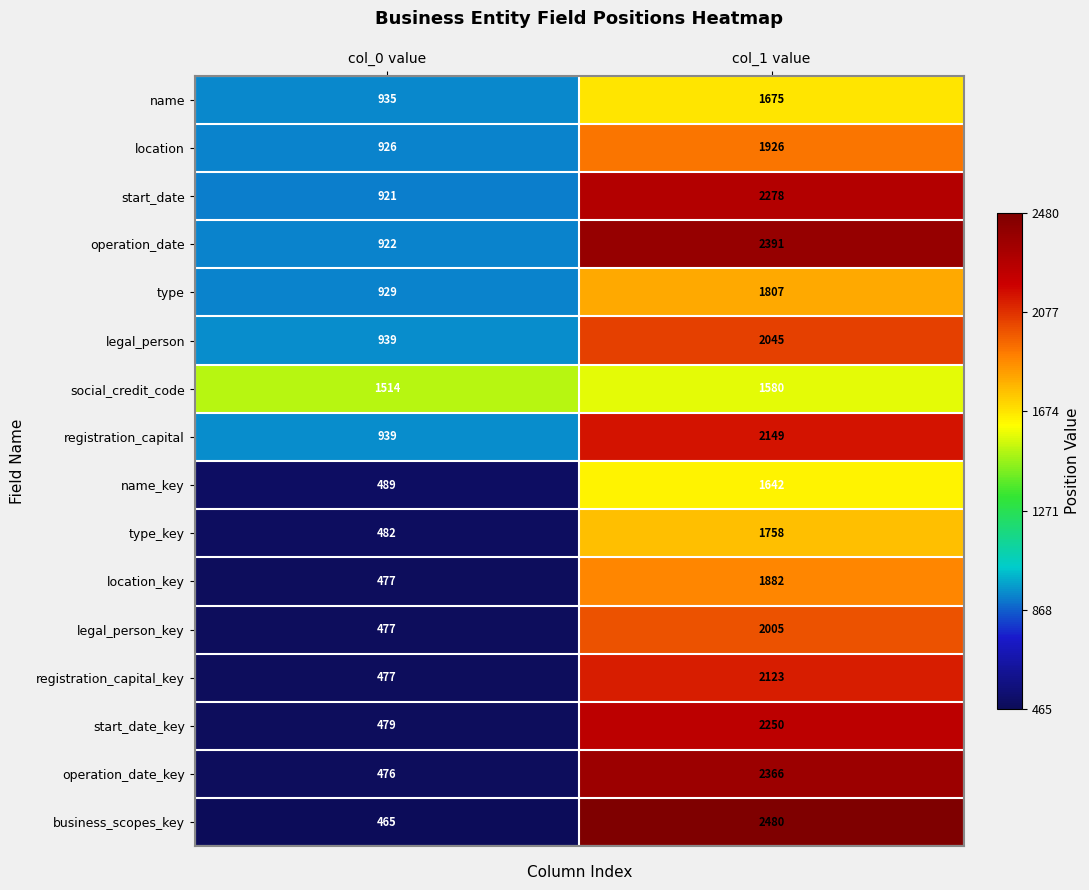

Which series has the widest spread of values?

business_scopes_key